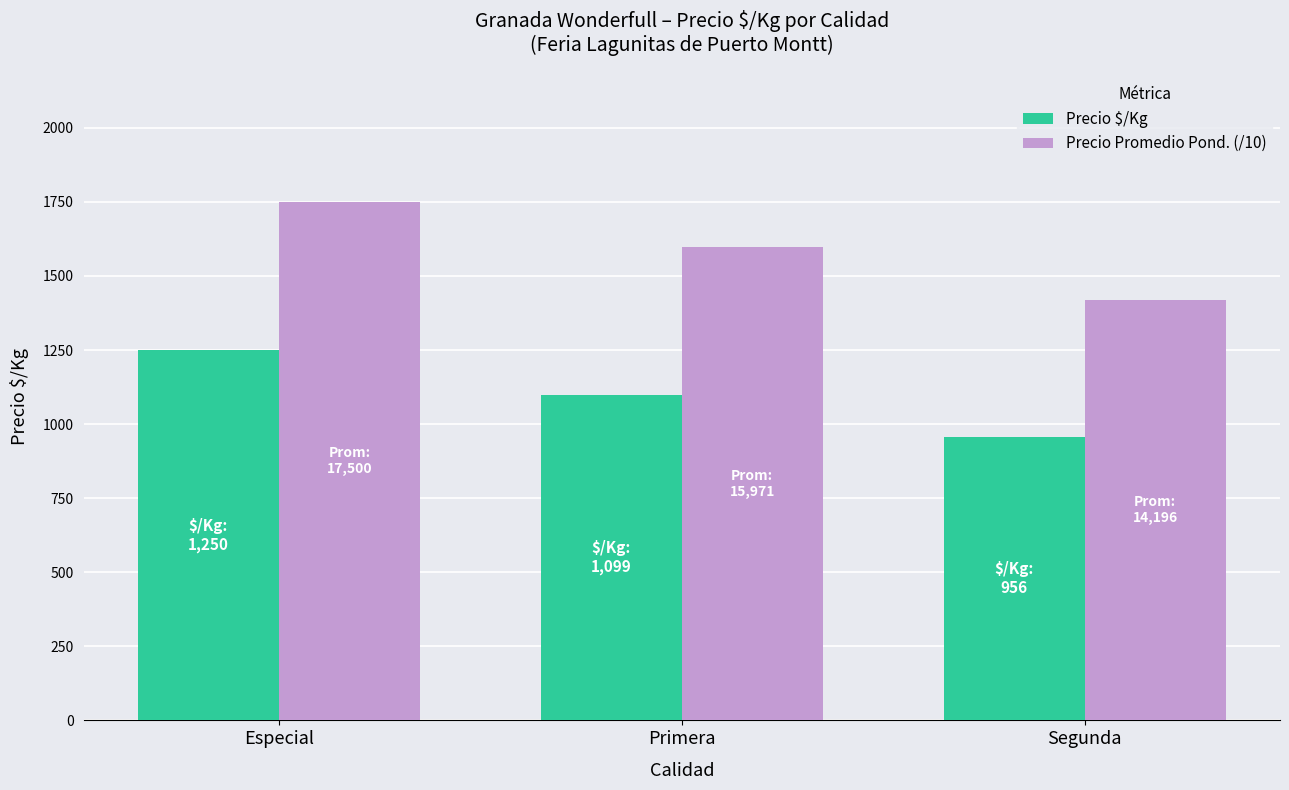

What is the sum of the Precio $/Kg values at Segunda and Especial?

2206